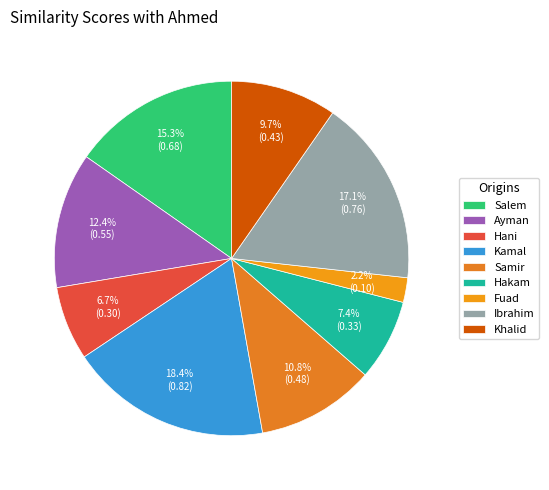

Rank the categories by value from highest to lowest.

Kamal, Ibrahim, Salem, Ayman, Samir, Khalid, Hakam, Hani, Fuad